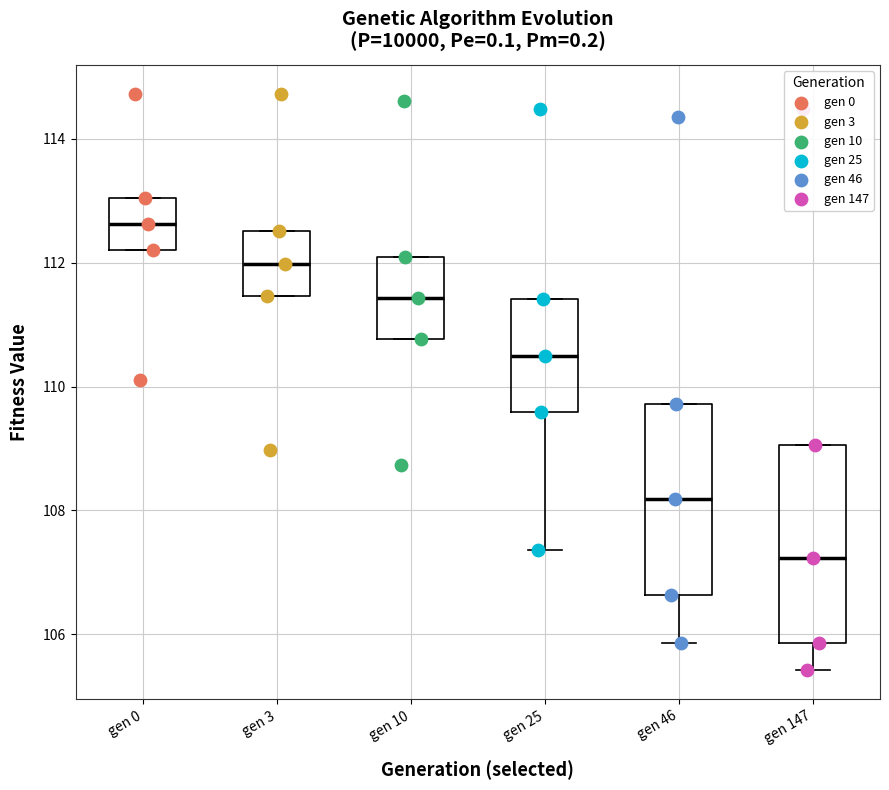

Where does the median line of the box for gen 46 sit on the y-axis? The values are not printed on the chart, so give them approximately, as read against the axis.

108.2